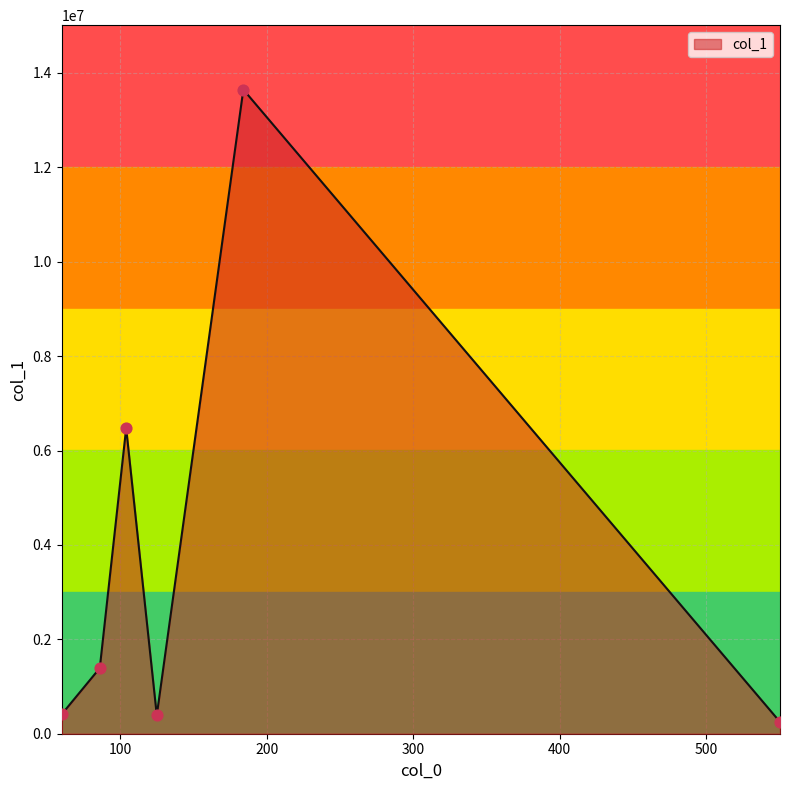

What is the difference between the maximum and minimum values?

13396993.2